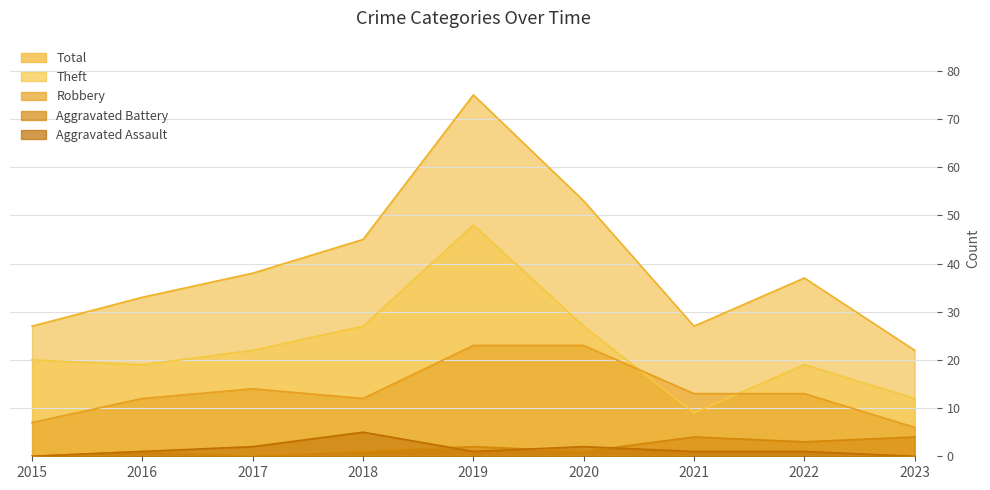

What is the minimum value for Total?

22